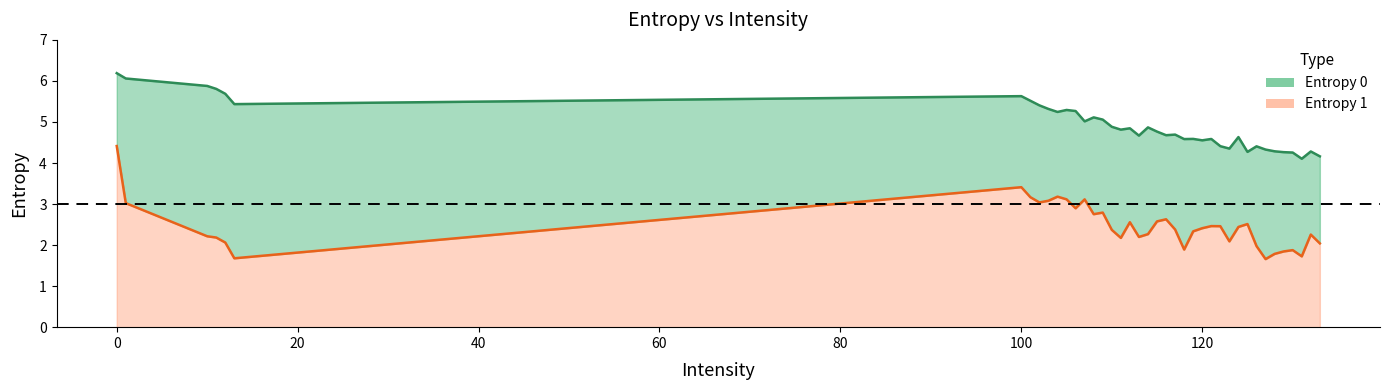

Is it true that Entropy 1 equals 1.8 at 0?

False